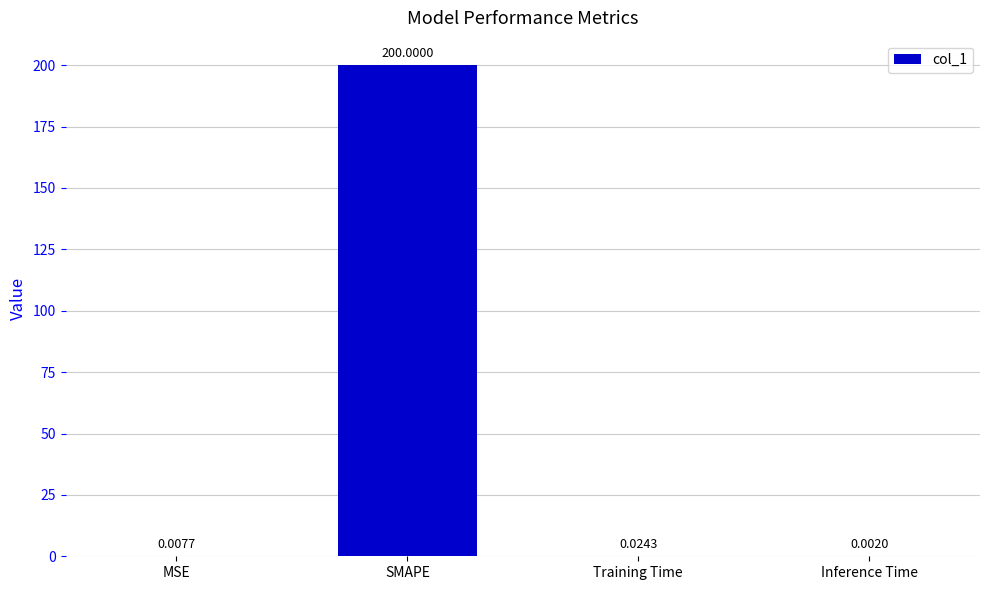

At which label is the value closest to 100?

Training Time